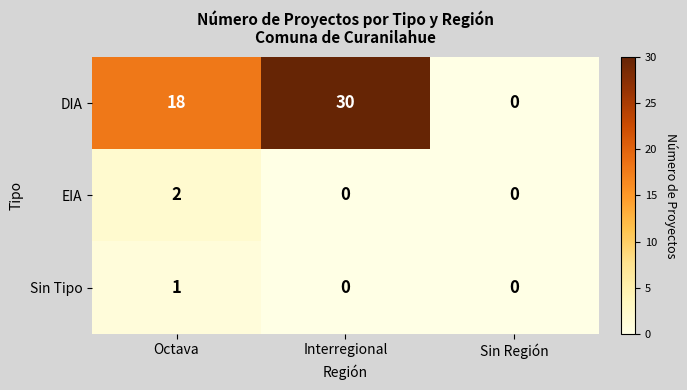

How many Sin Tipo values are between 0 and 1?

3